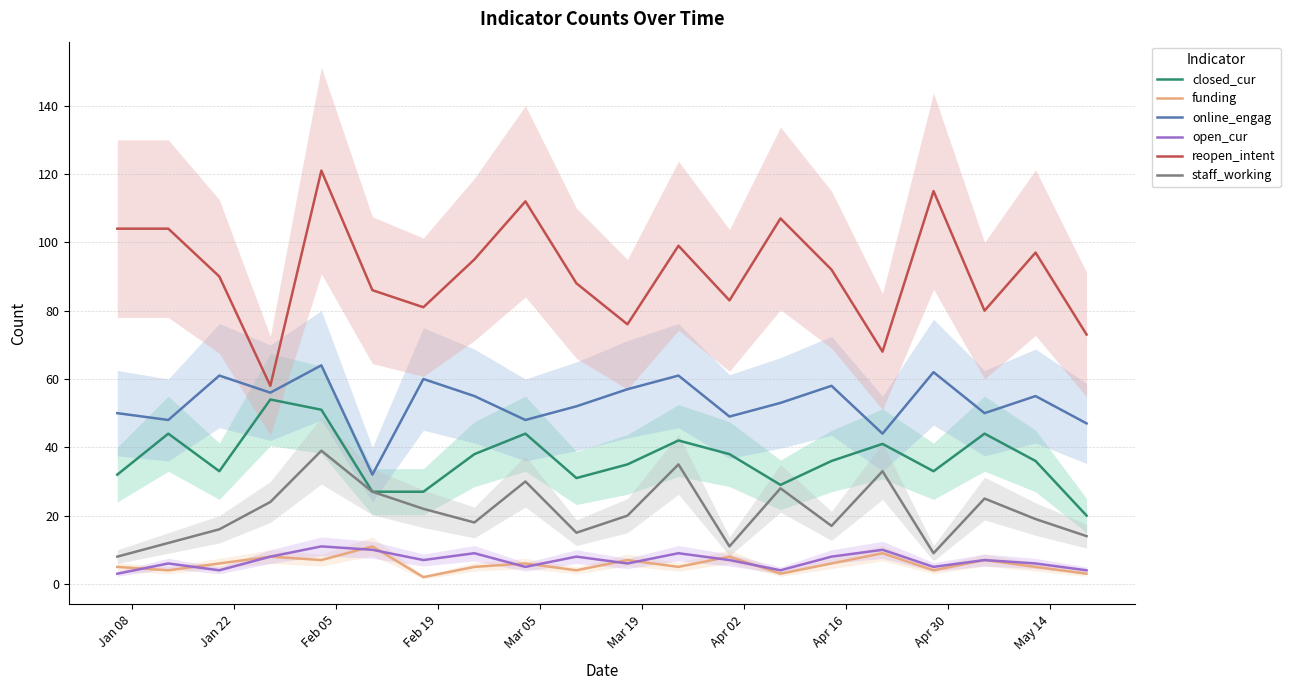

What is the maximum value for closed_cur?

54